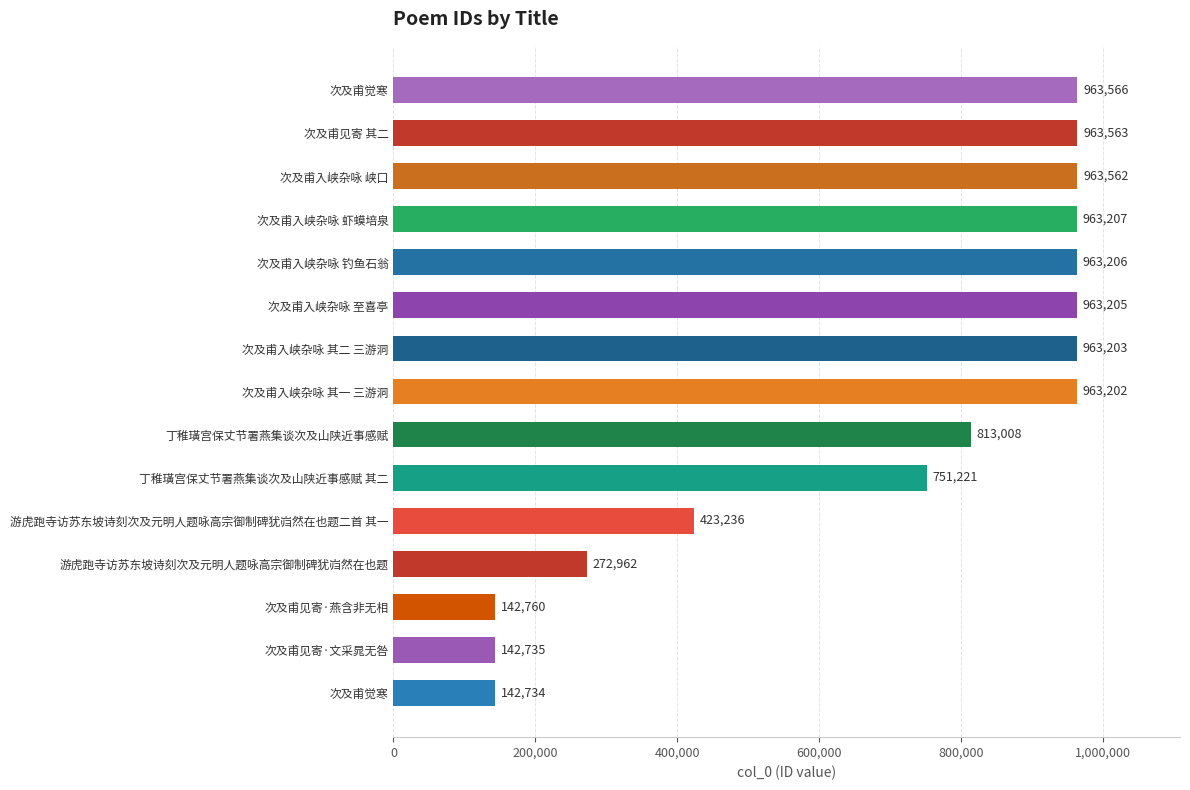

How many categories are shown in the chart?

15